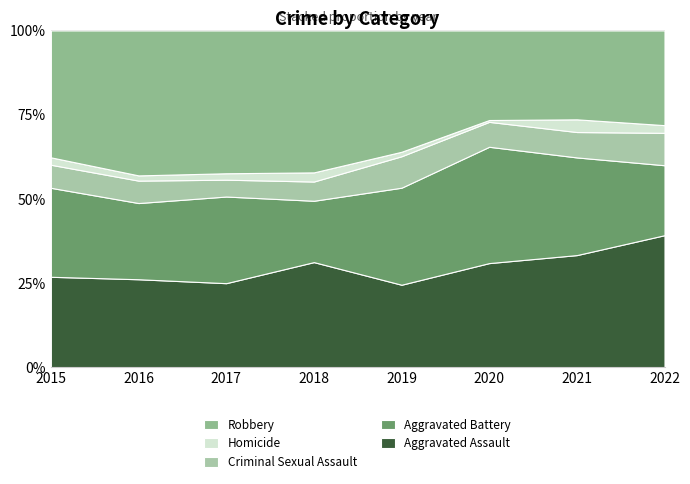

True or false: Robbery and Aggravated Battery cross at least once.

True